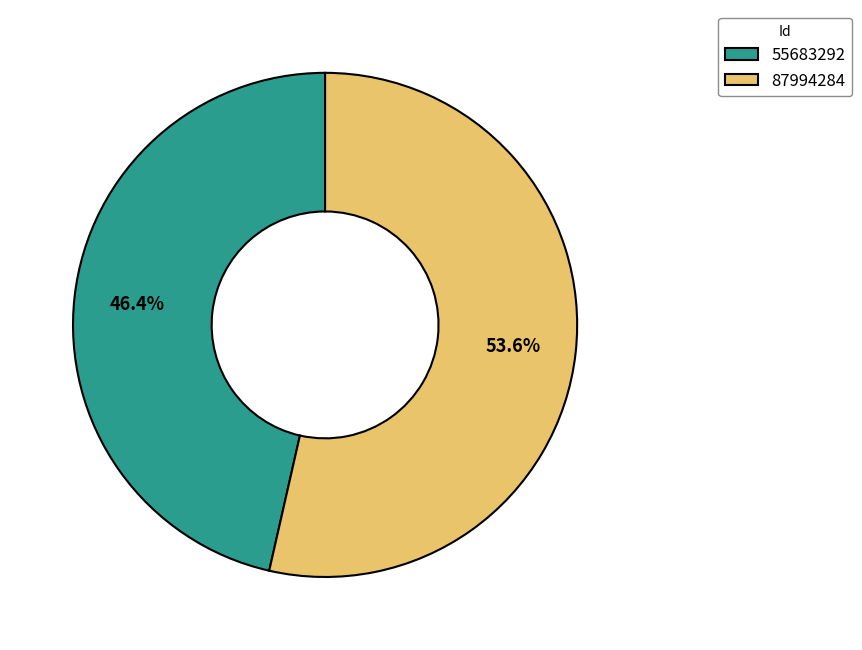

The 87994284 slice represents 60% of the pie. True or false?

False